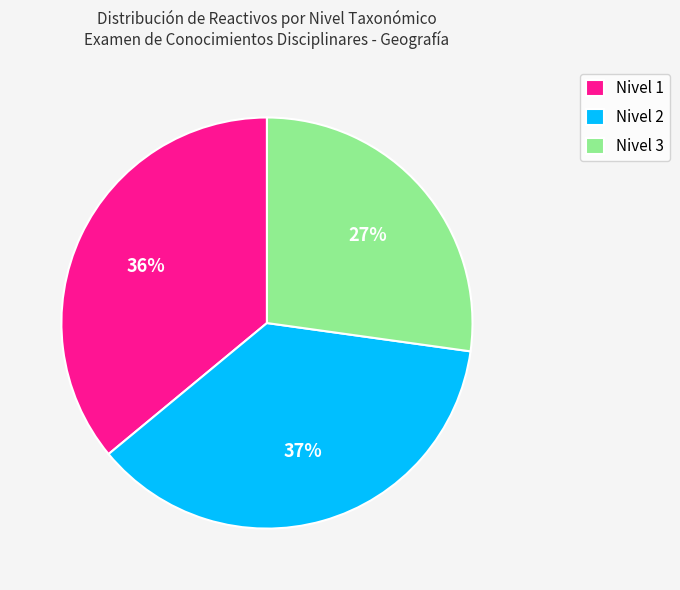

Which has a higher value, Nivel 1 or Nivel 2?

Nivel 2